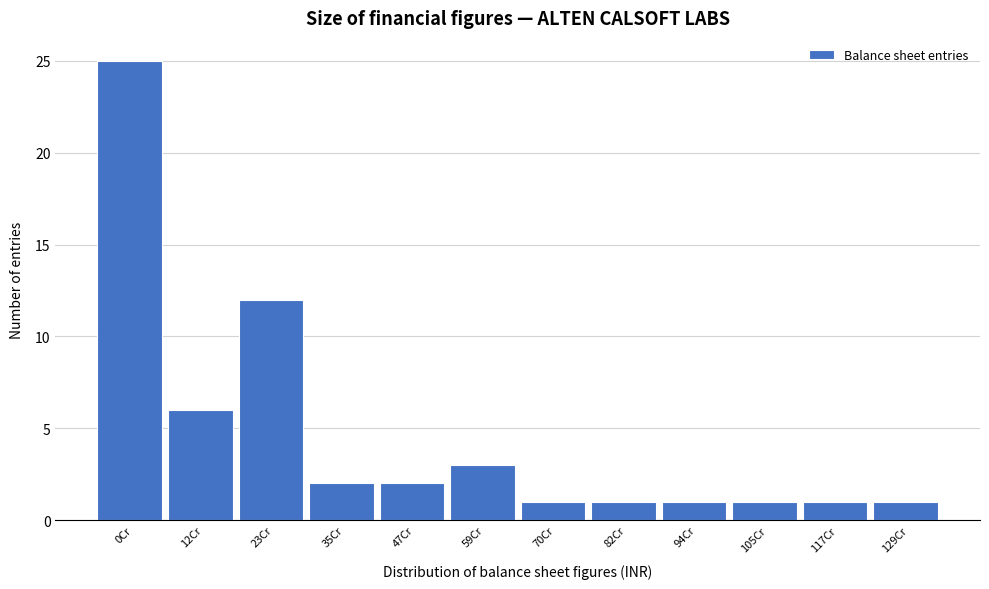

Reading left to right, list all the values displayed in this chart.

25	6	12	2	2	3	1	1	1	1	1	1